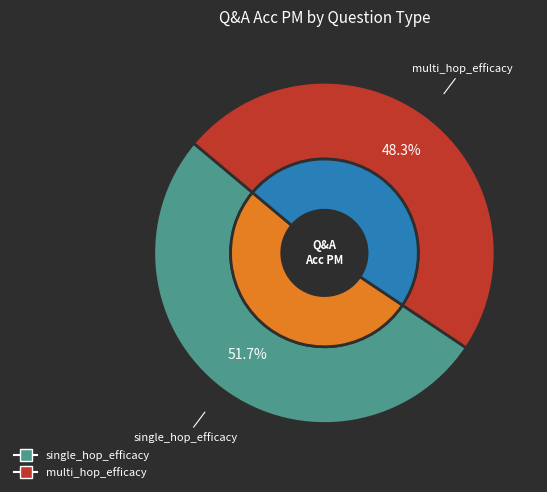

Does multi_hop_efficacy represent more than half of the total?

No